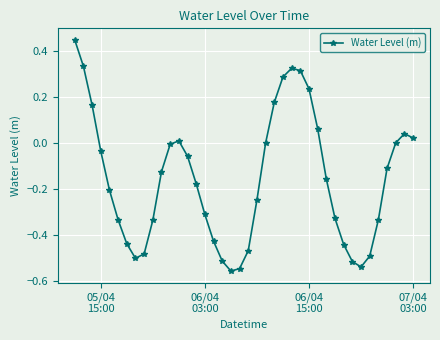

What is the difference between the maximum and minimum values?

1.0